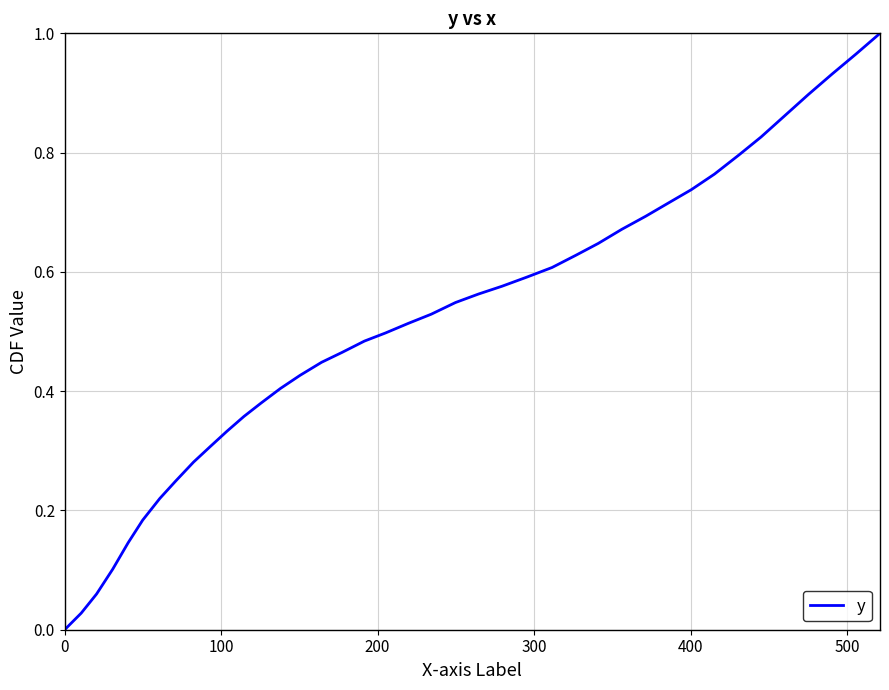

Reading left to right, list all the values displayed in this chart.

0.0	0.0	0.1	0.1	0.1	0.2	0.2	0.2	0.3	0.3	0.3	0.4	0.4	0.4	0.4	0.4	0.5	0.5	0.5	0.5	0.5	0.5	0.6	0.6	0.6	0.6	0.6	0.6	0.7	0.7	0.7	0.7	0.8	0.8	0.8	0.9	0.9	0.9	1.0	1.0